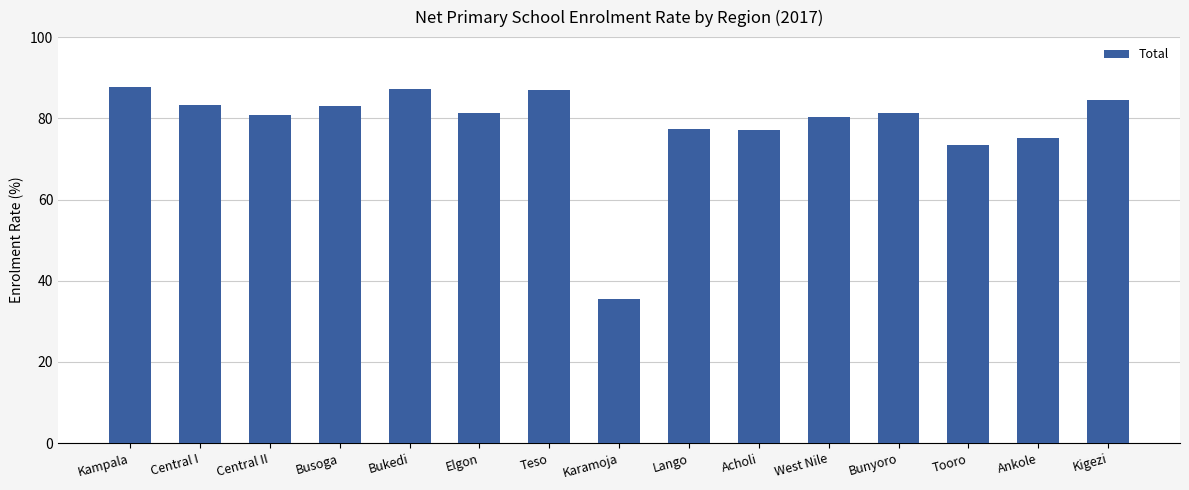

What is the difference between the maximum and second lowest values?

14.4